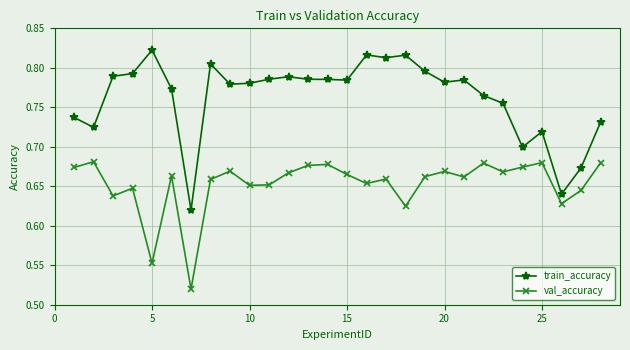

At how many categories does at least one series exceed 0?

28